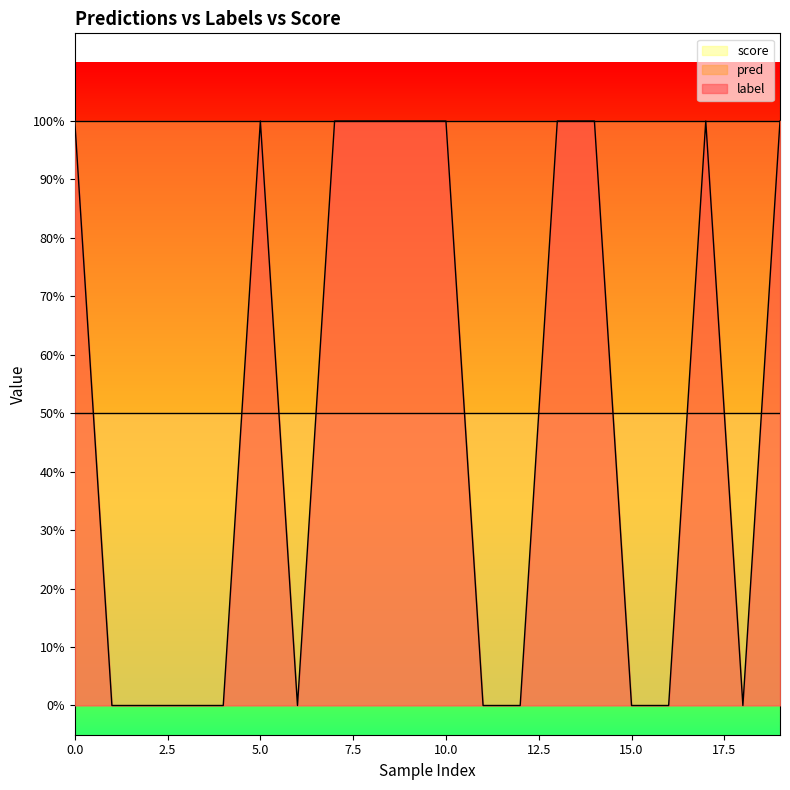

True or false: score has more than 0 interior local peaks.

False